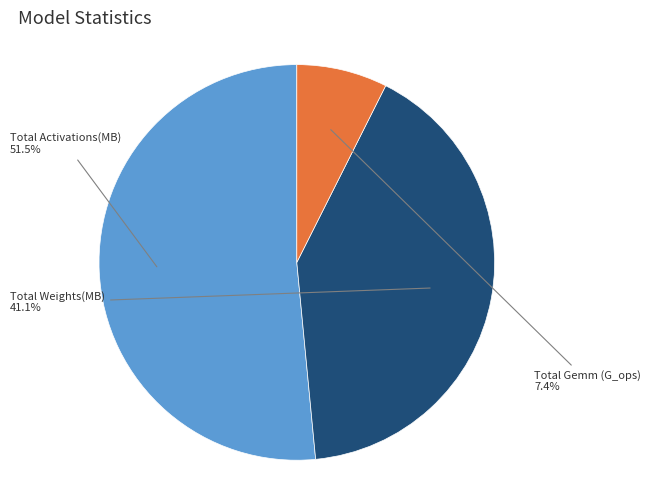

What percentage is NOT represented by Total Gemm (G_ops)?

92.6%